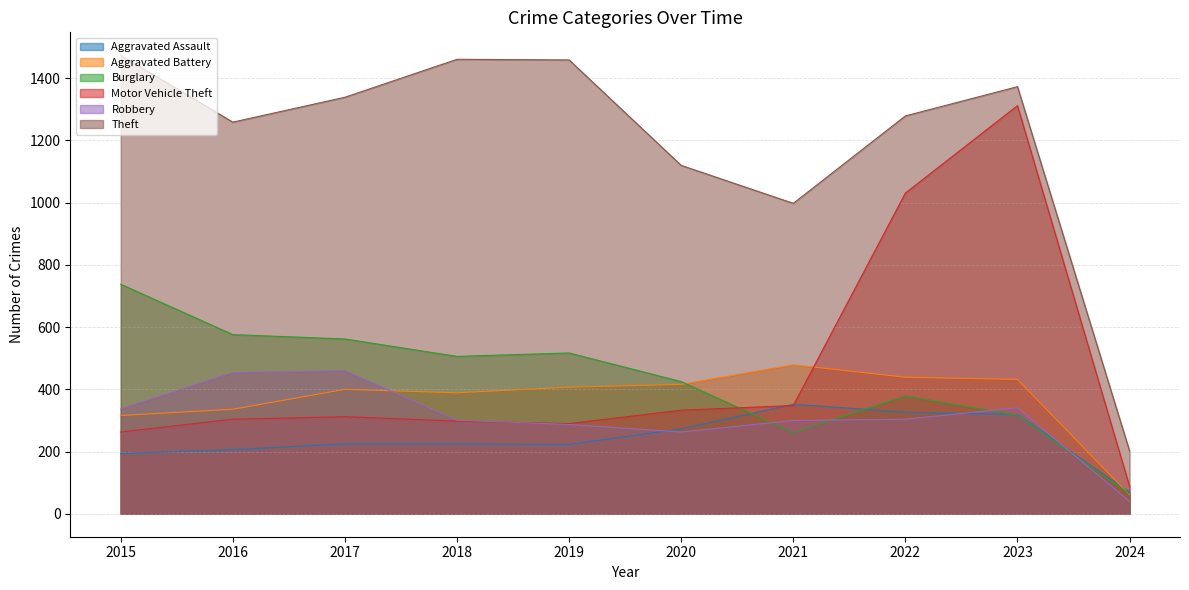

Which series has the largest total across all categories?

Theft